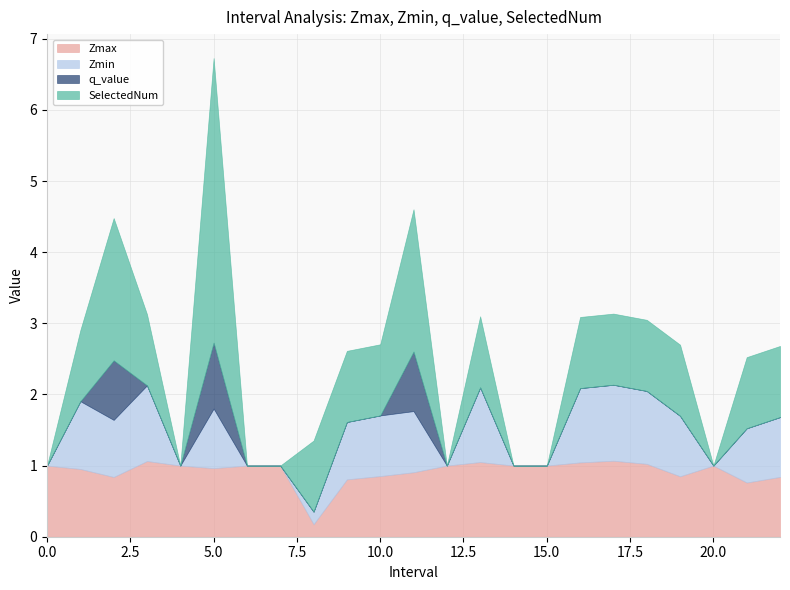

What is the maximum value for Zmin?

1.1